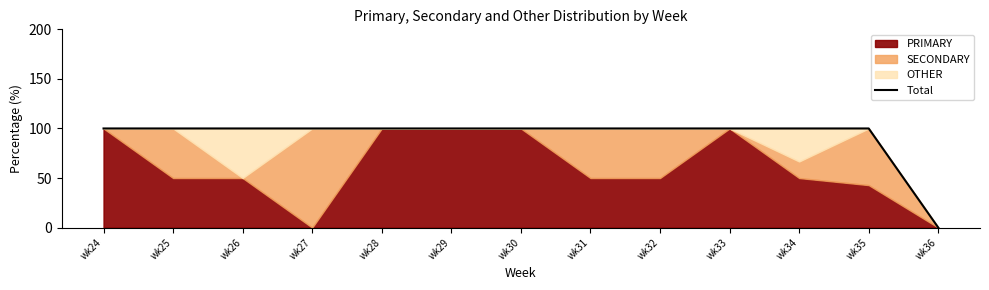

Read the value at wk33.

100.0